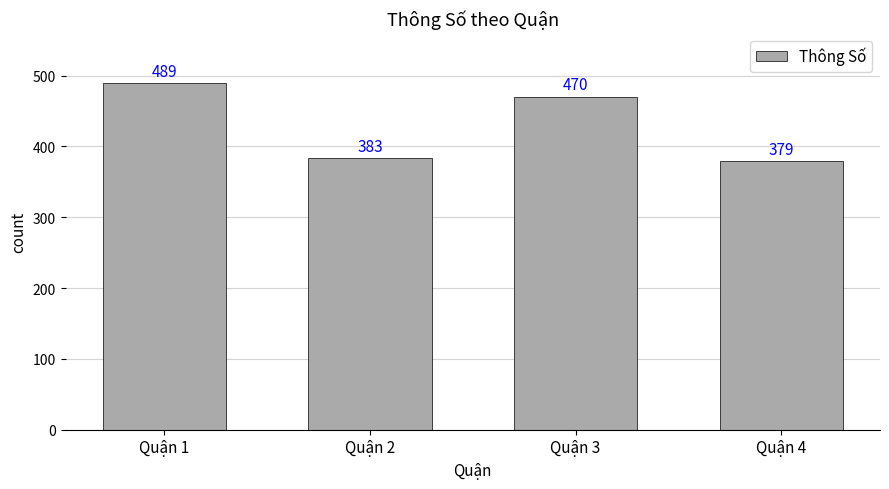

Between Quận 4 and Quận 3, which is larger?

Quận 3